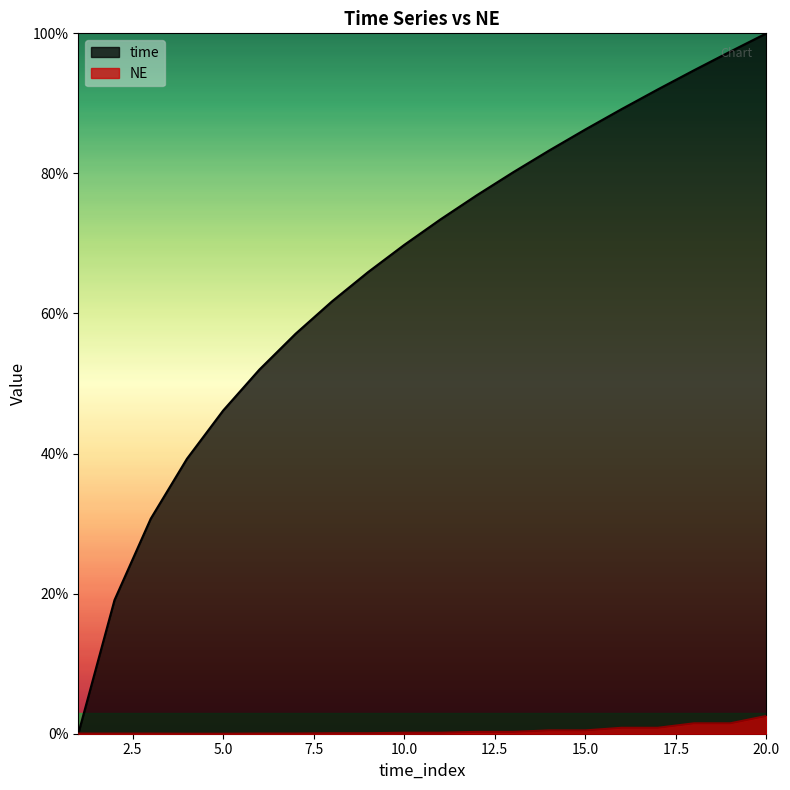

Reading left to right, transcribe all the data shown in this chart.

time: 0.0	0.2	0.3	0.4	0.5	0.5	0.6	0.6	0.7	0.7	0.7	0.8	0.8	0.8	0.9	0.9	0.9	0.9	1.0	1.0
NE: 0.0	0.0	0.0	0.0	0.0	0.0	0.0	0.0	0.0	0.0	0.0	0.0	0.0	0.0	0.0	0.0	0.0	0.0	0.0	0.0